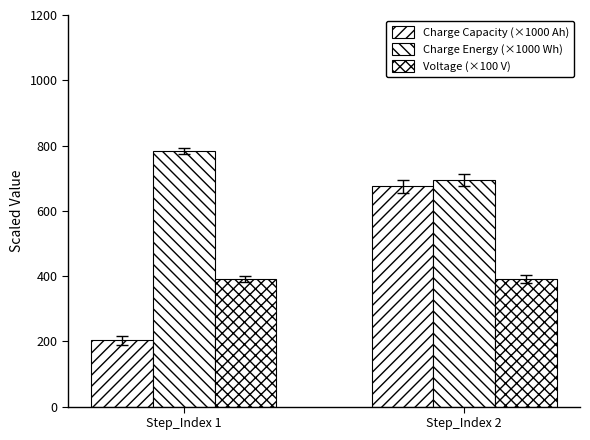

How many values in the Charge Capacity (×1000 Ah) series exceed 674?

1